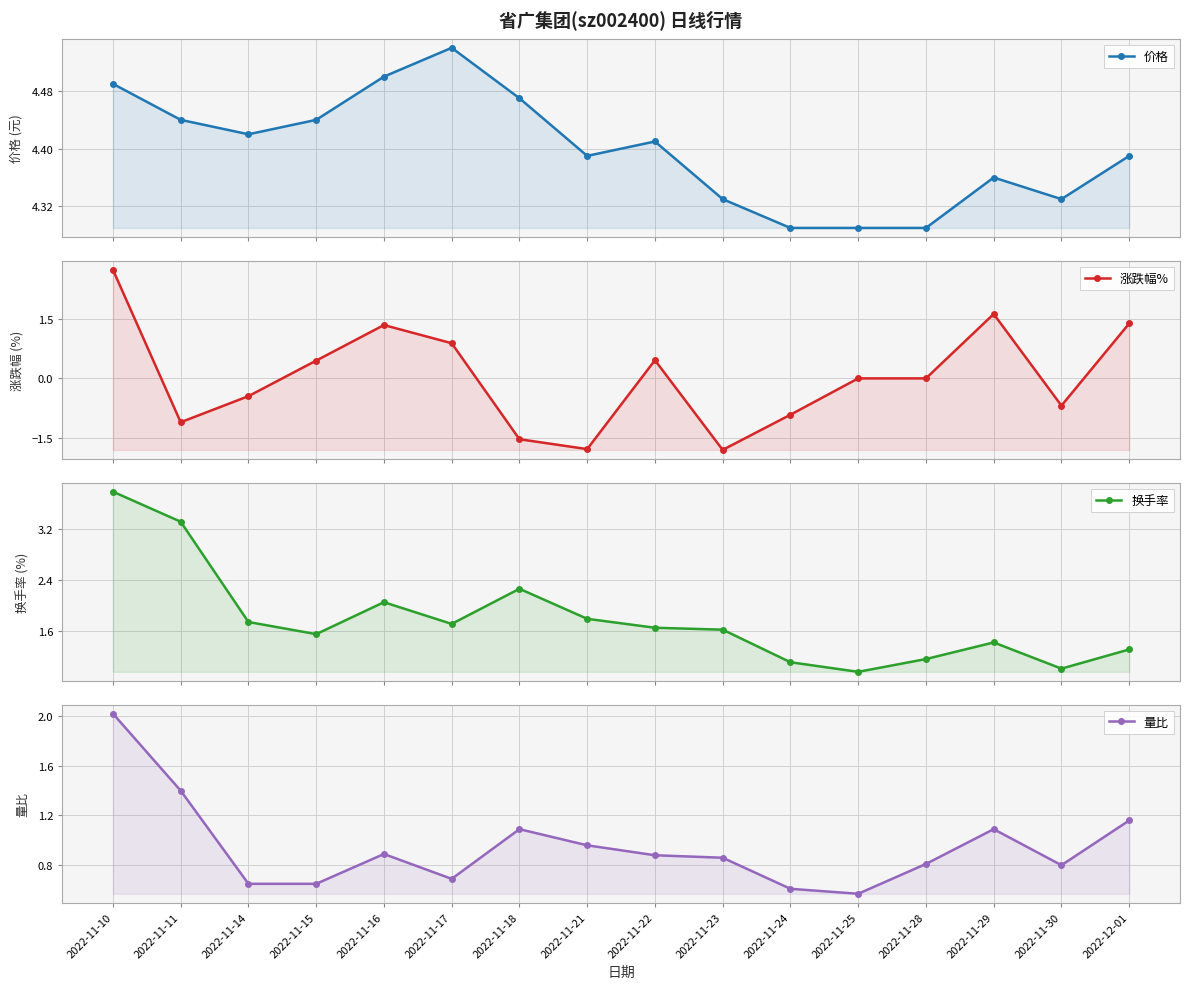

How many interior local peaks does the 涨跌幅% series have?

3